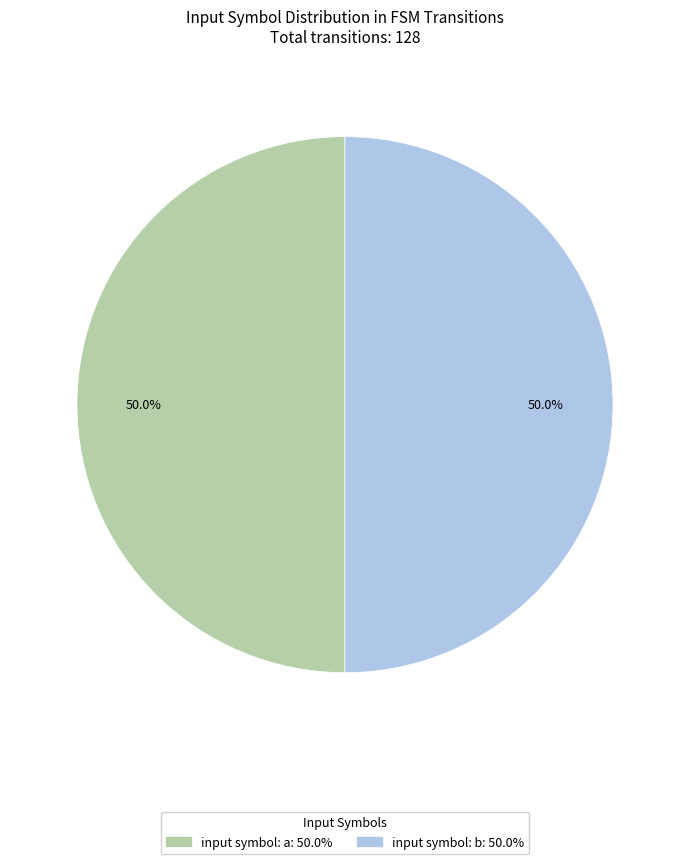

Which category has the biggest portion of the pie?

a